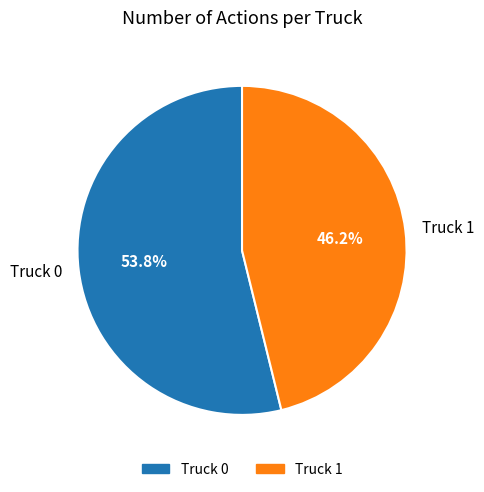

To the nearest percent, what is the combined percentage of Truck 0 and Truck 1?

100%